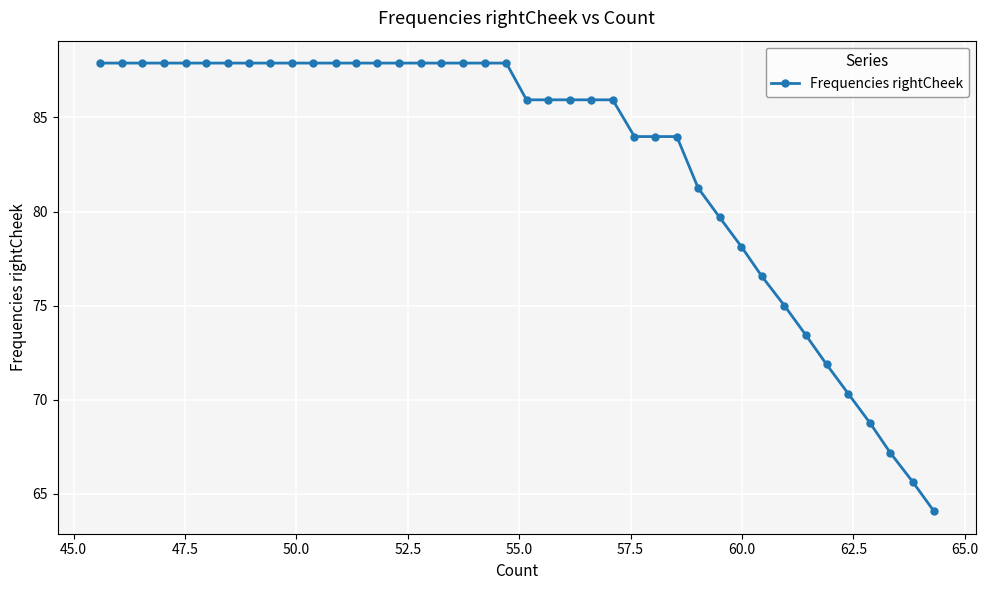

What is the value of the 15th point from the left?

87.9